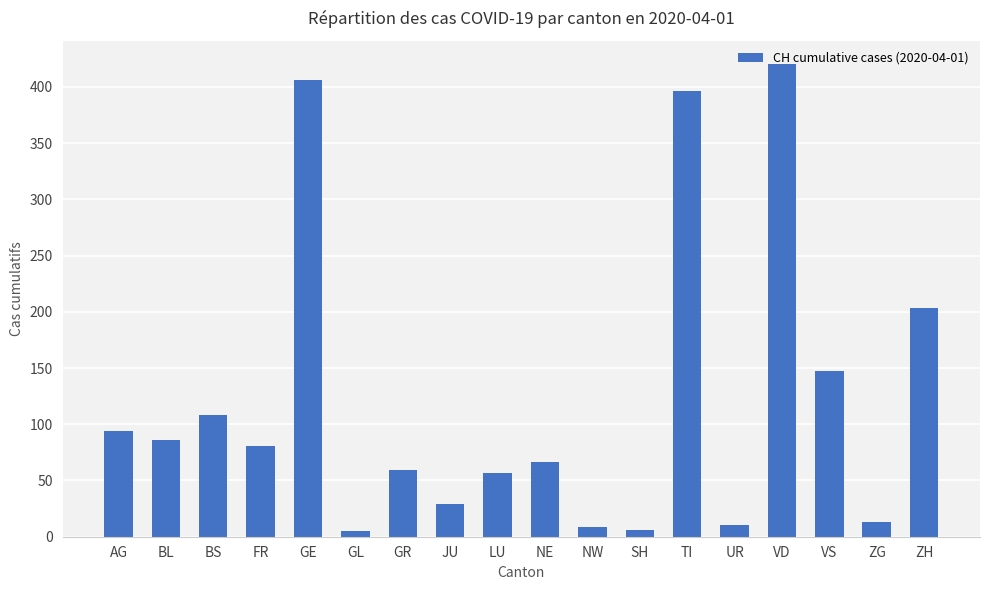

What is the change in value from LU to TI?

+339